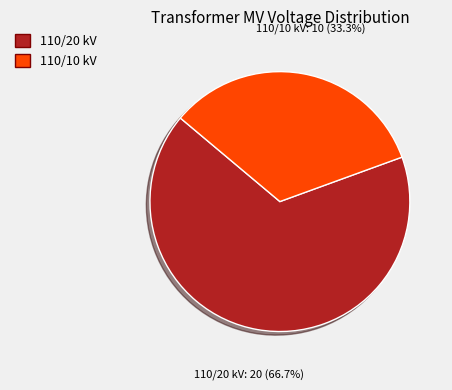

Is the sum of 110/20 kV and 110/10 kV greater than half?

Yes